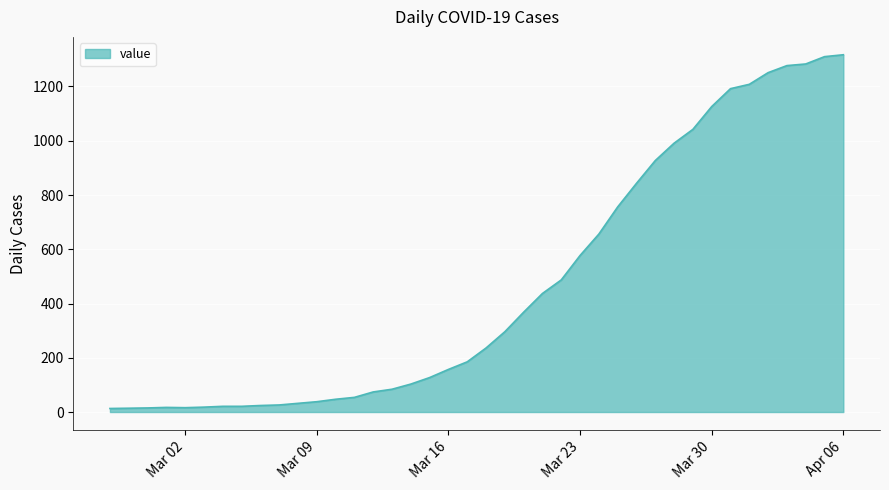

What is the greatest value displayed?

1317